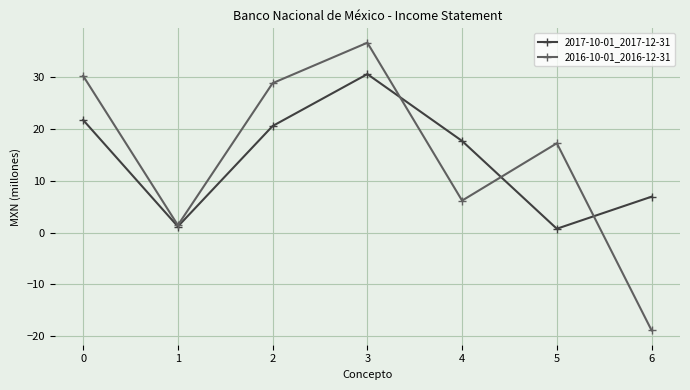

Which series ends up on top after the final intersection of 2017-10-01_2017-12-31 and 2016-10-01_2016-12-31?

2017-10-01_2017-12-31